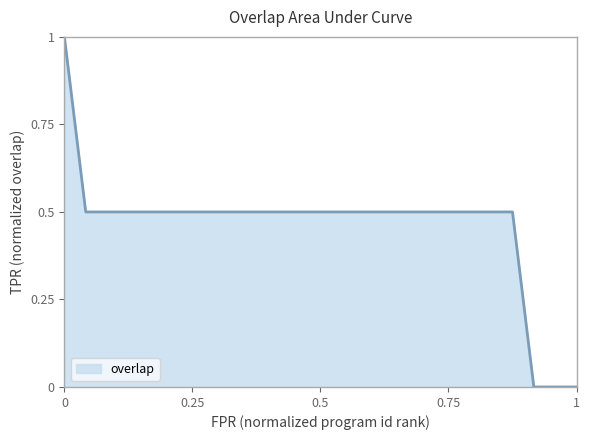

What is the greatest value displayed?

1.0